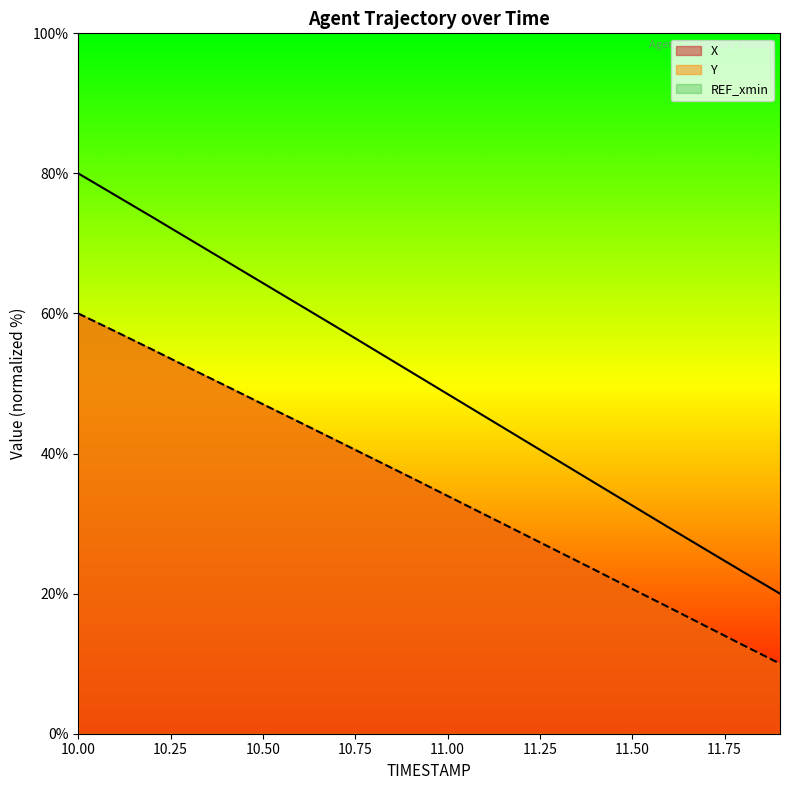

Which series has the largest total across all categories?

X